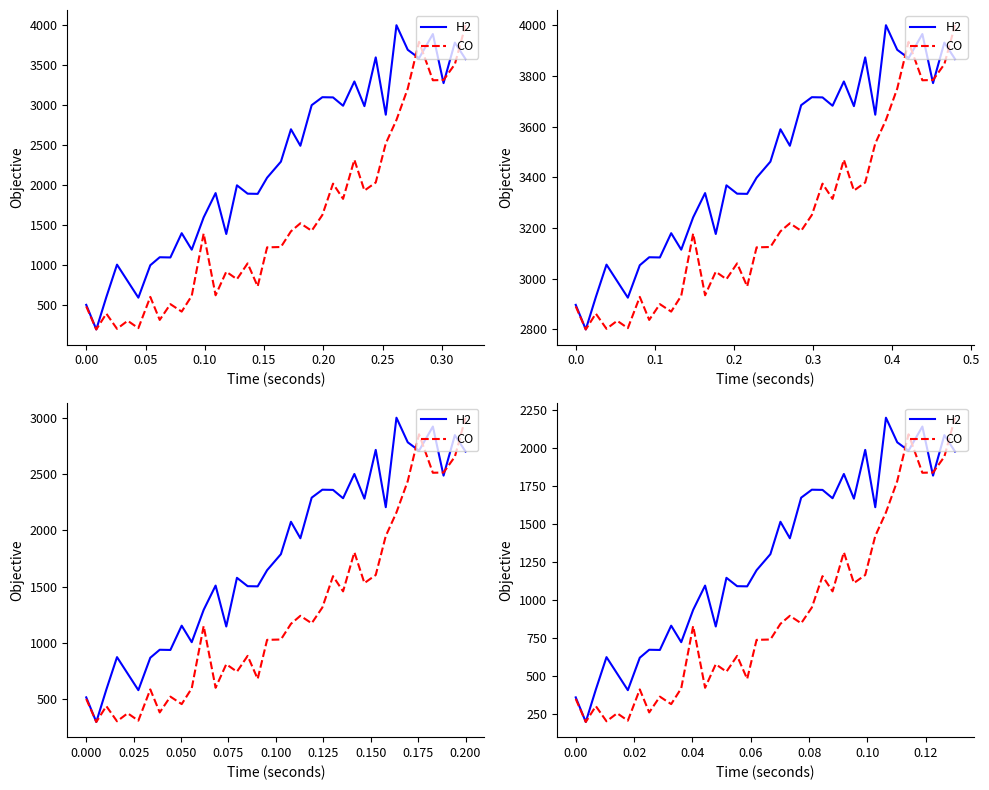

Rank the series by their maximum value, from highest to lowest.

H2, CO